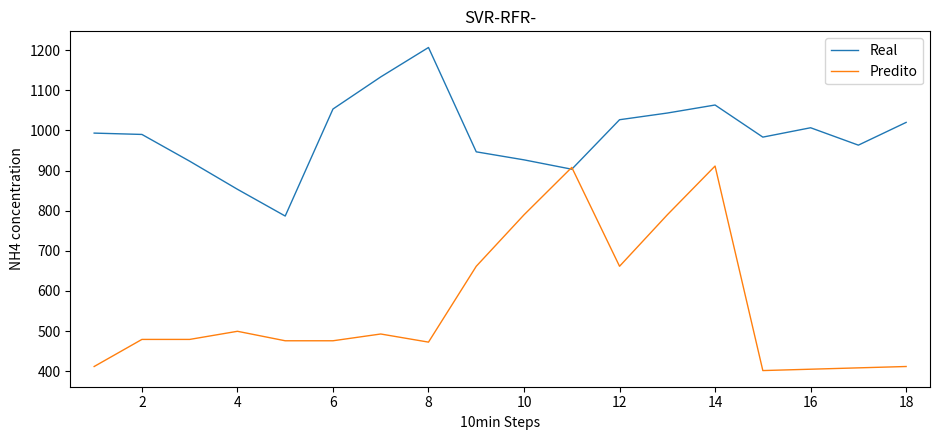

Which series has the largest total across all categories?

Real